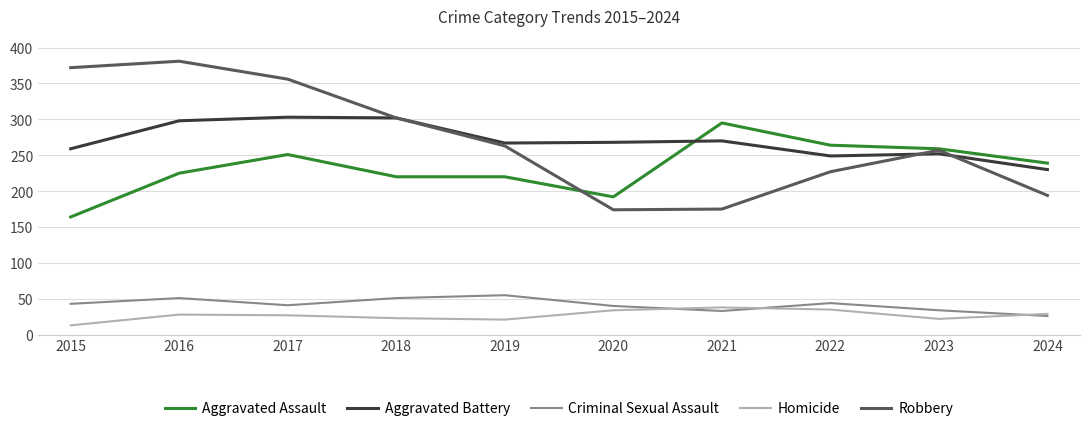

Between which two adjacent categories do Homicide and Criminal Sexual Assault first intersect?

2020 and 2021